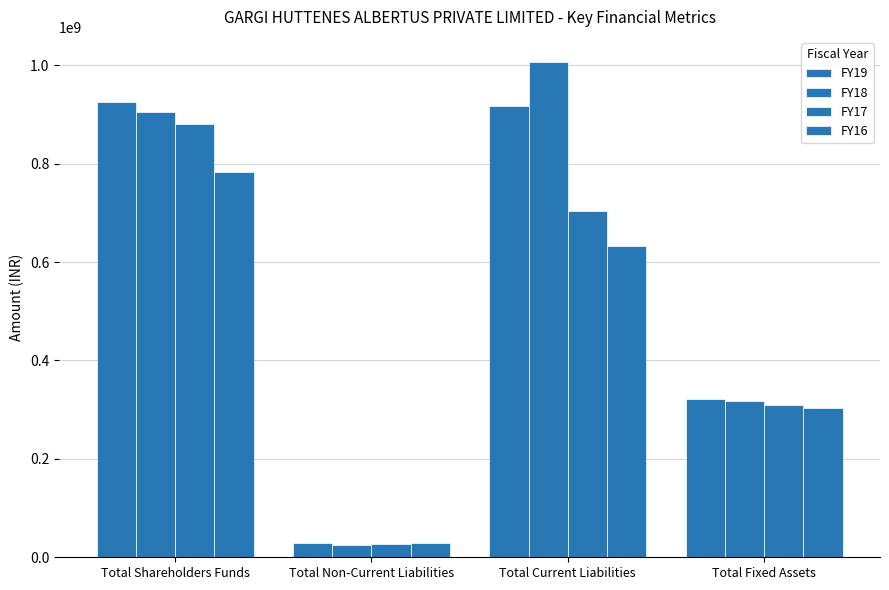

Reading left to right, list all the values displayed in this chart.

FY19: 924577979	28093273	916890846	321890480
FY18: 905411026	24756010	1007340269	318162541
FY17: 881283126	26695560	704346804	308721905
FY16: 782525857	29589568	633024093	304078031